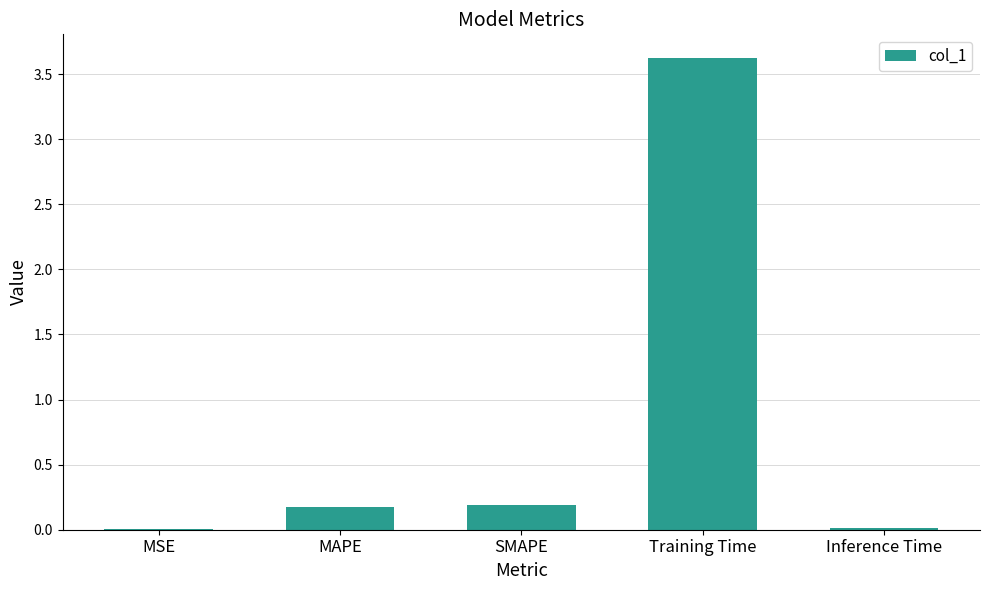

Which has a higher value, MAPE or MSE?

MAPE